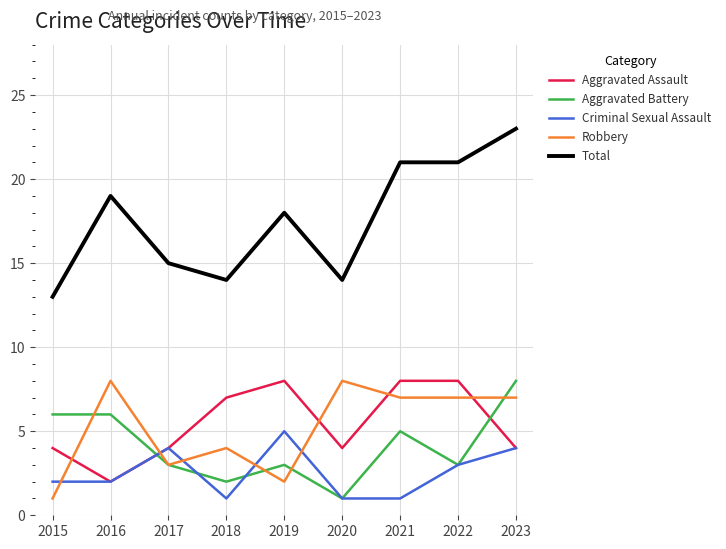

What is the spread (max minus min) of values at 2015?

12